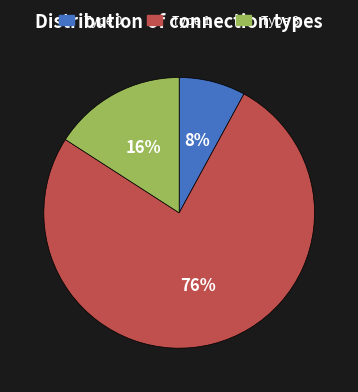

Rank the categories by value from lowest to highest.

Type 0, Type 1, Type 3